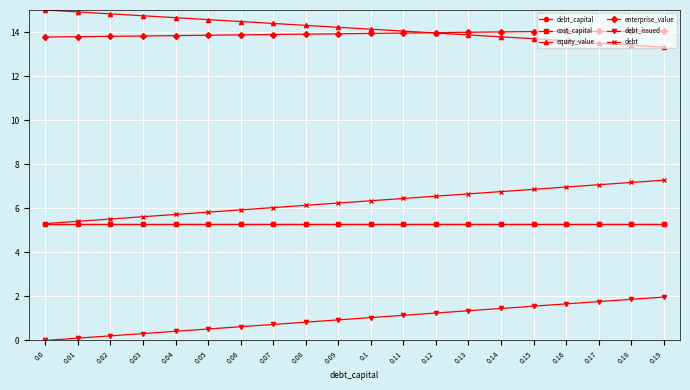

True or false: debt and debt_issued intersect in this chart.

False